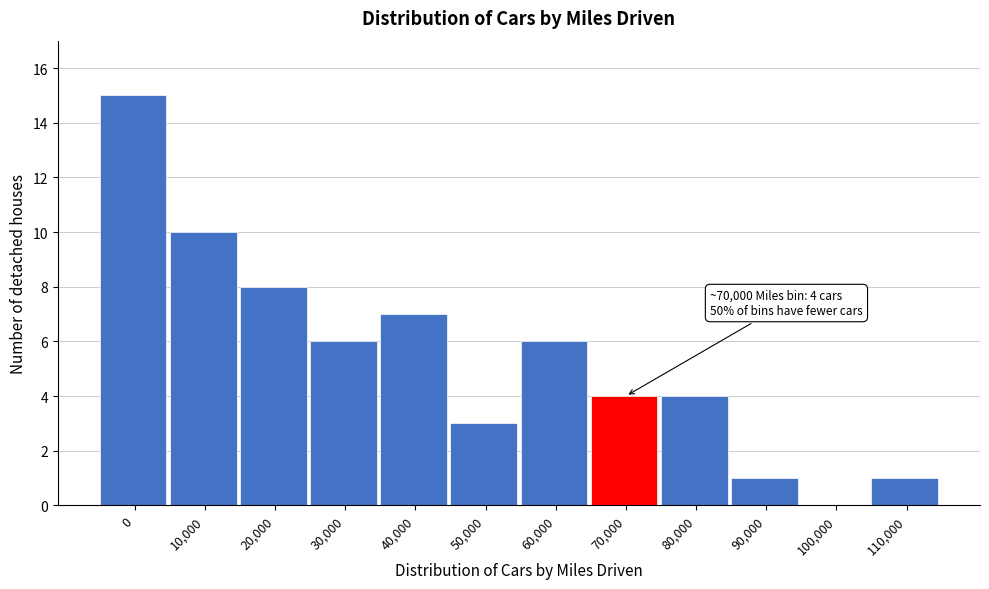

Reading right to left, transcribe all the data shown in this chart.

110,000=1	100,000=0	90,000=1	80,000=4	70,000=4	60,000=6	50,000=3	40,000=7	30,000=6	20,000=8	10,000=10	0=15